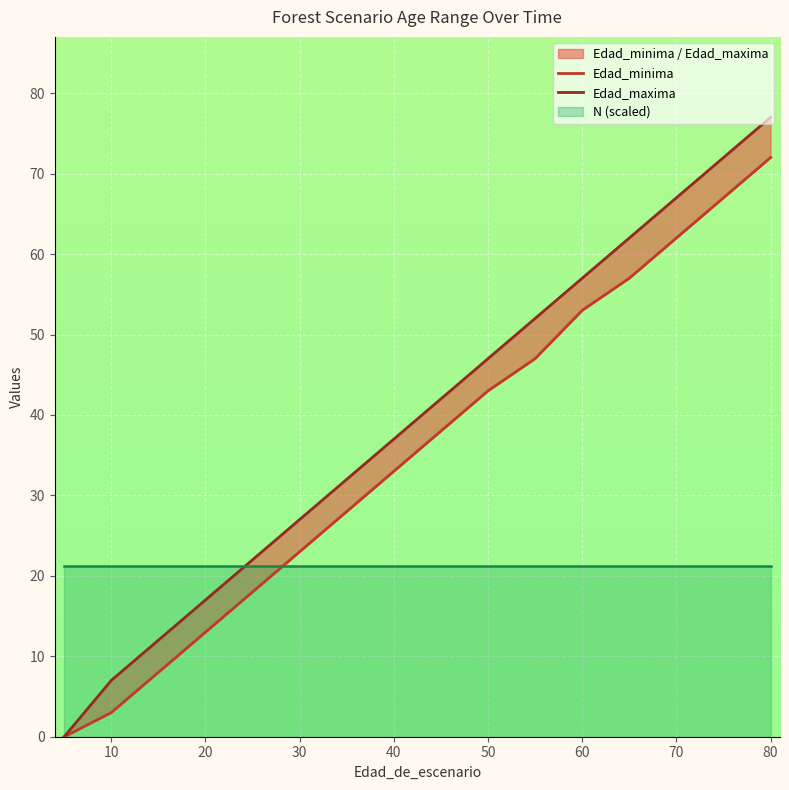

True or false: Edad_minima and Edad_maxima intersect in this chart.

False